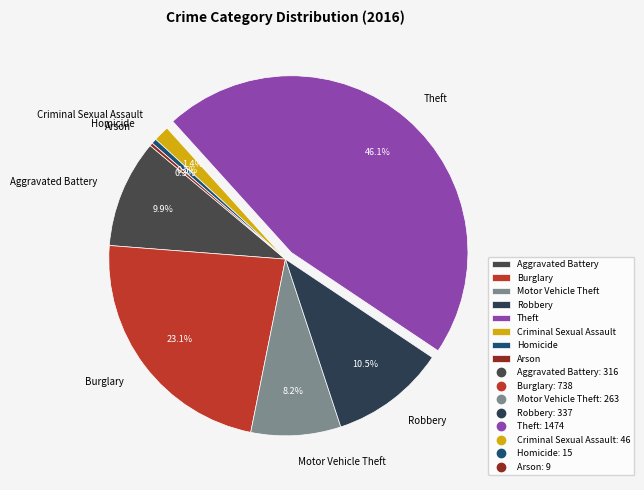

To the nearest percent, what is the average slice percentage?

12%